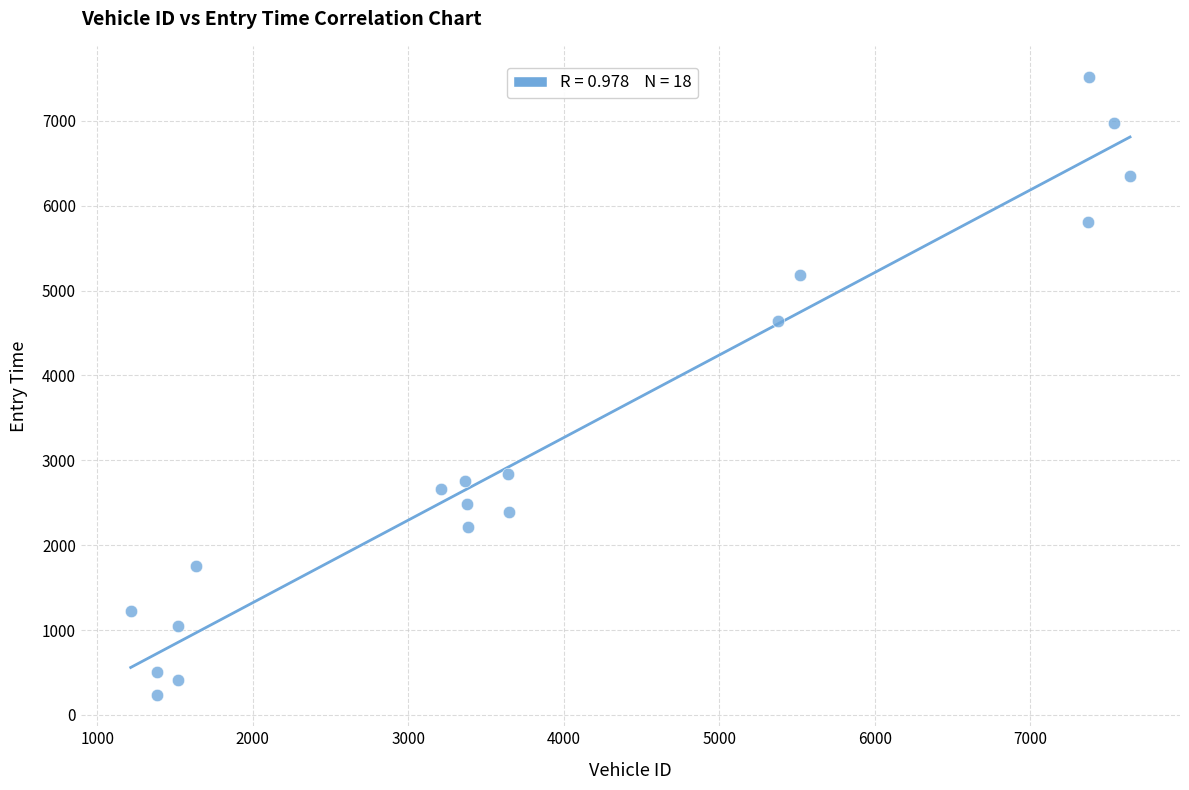

What Y value in the scatter plot is closest to 3875?

4639.7